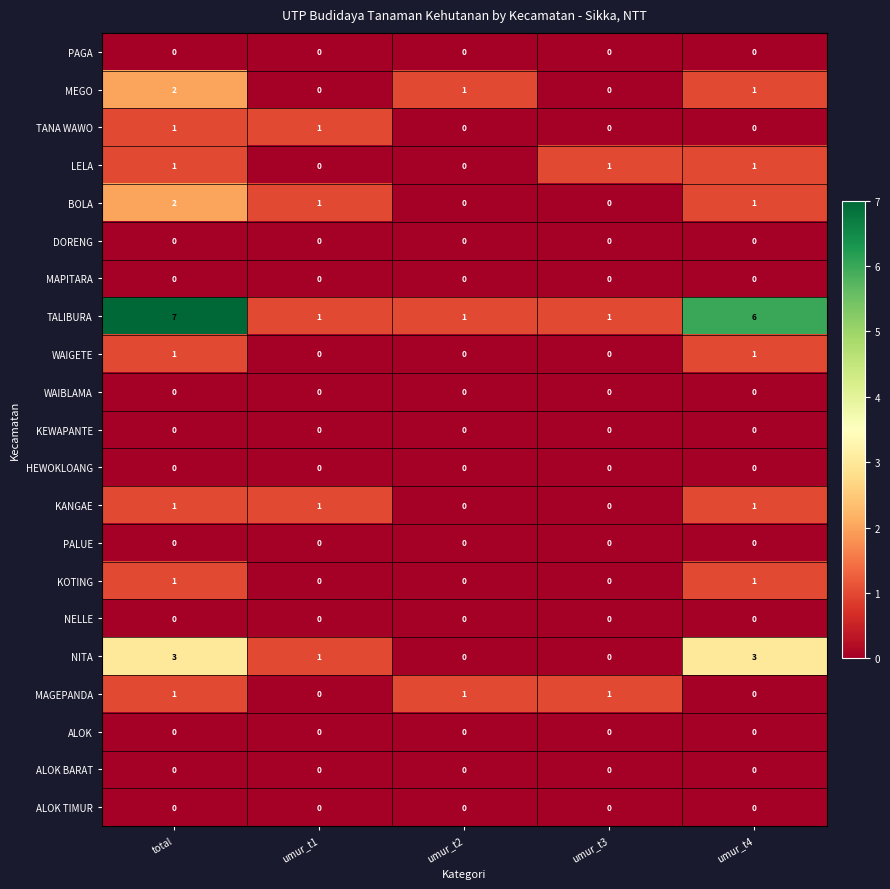

Which series has the largest range (max minus min)?

TALIBURA